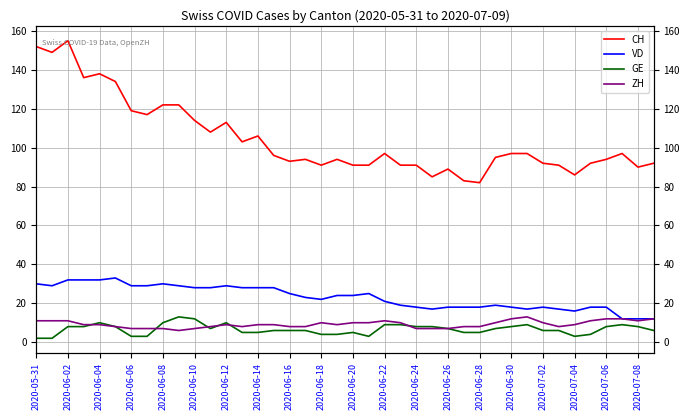

Is this an area chart (filled region under the line)?

No